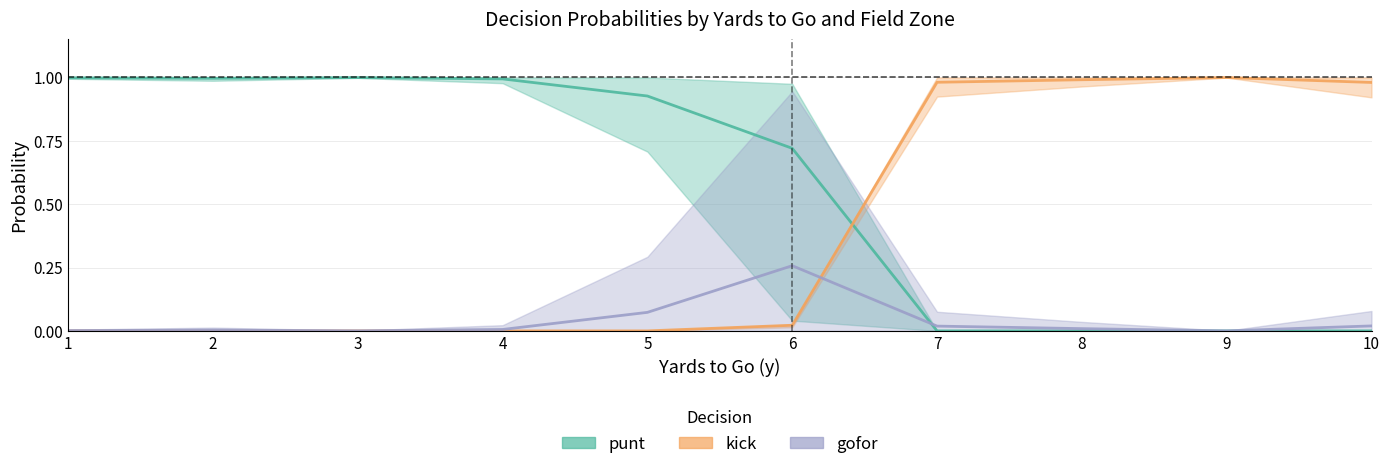

The gofor (avg) series shows 0.0 at 3. True or false?

True